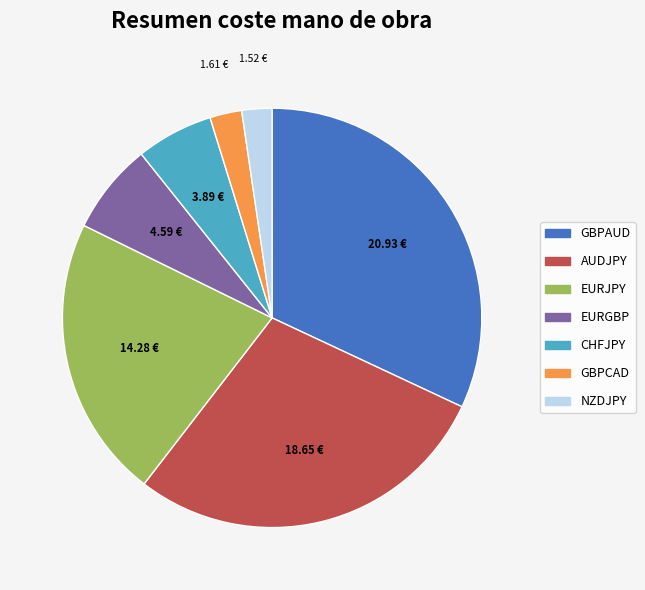

Is there a majority slice in this chart?

No